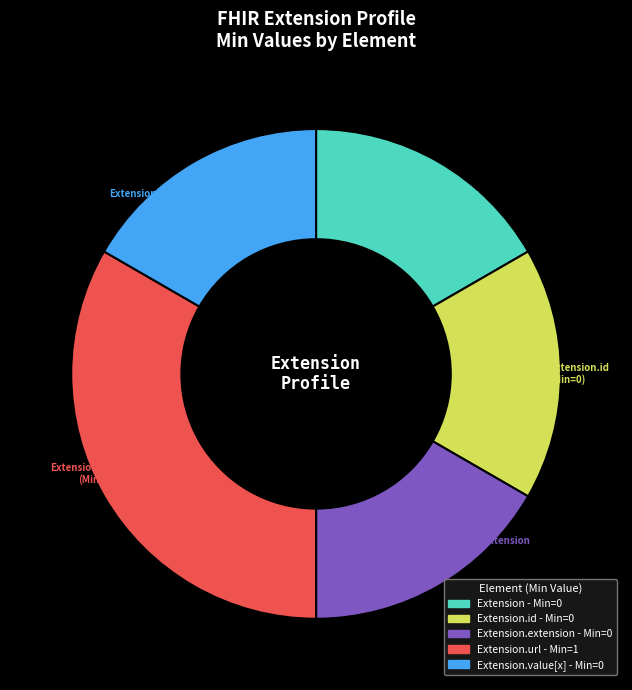

Does Extension.id (Min=0) account for over 50% of the chart?

No